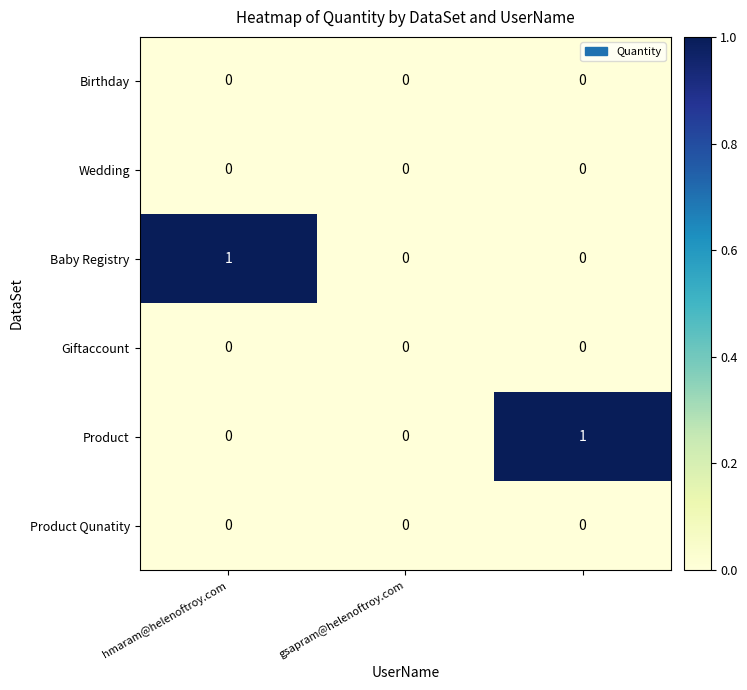

Reading right to left, list all the values displayed in this chart.

Birthday: 0	0	0
Wedding: 0	0	0
Baby Registry: 0	0	1
Giftaccount: 0	0	0
Product: 1	0	0
Product Qunatity: 0	0	0